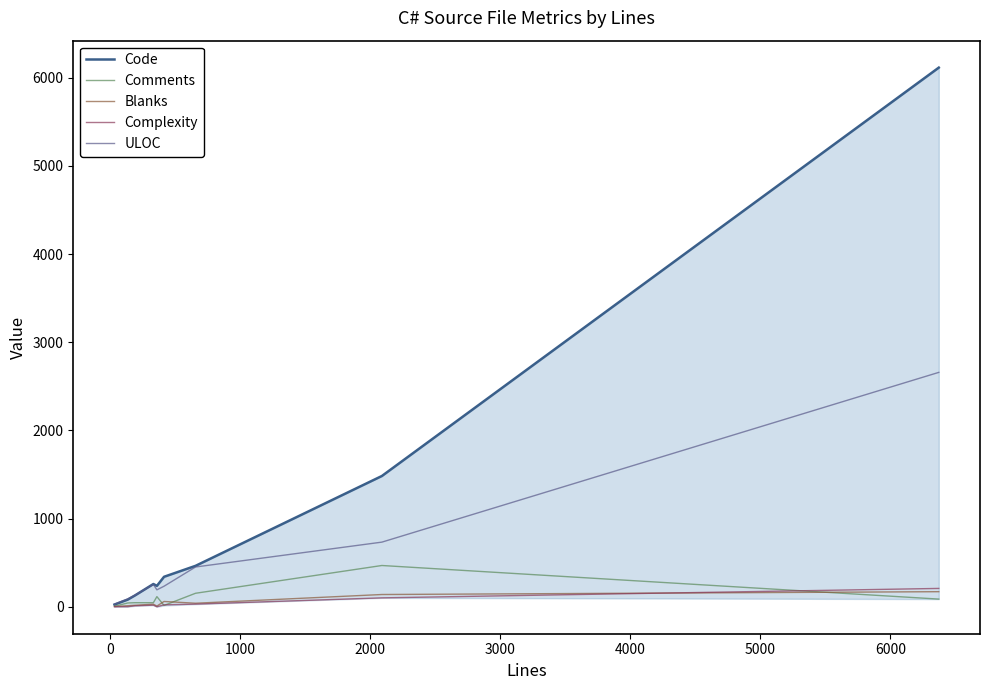

True or false: ULOC and Blanks intersect in this chart.

False